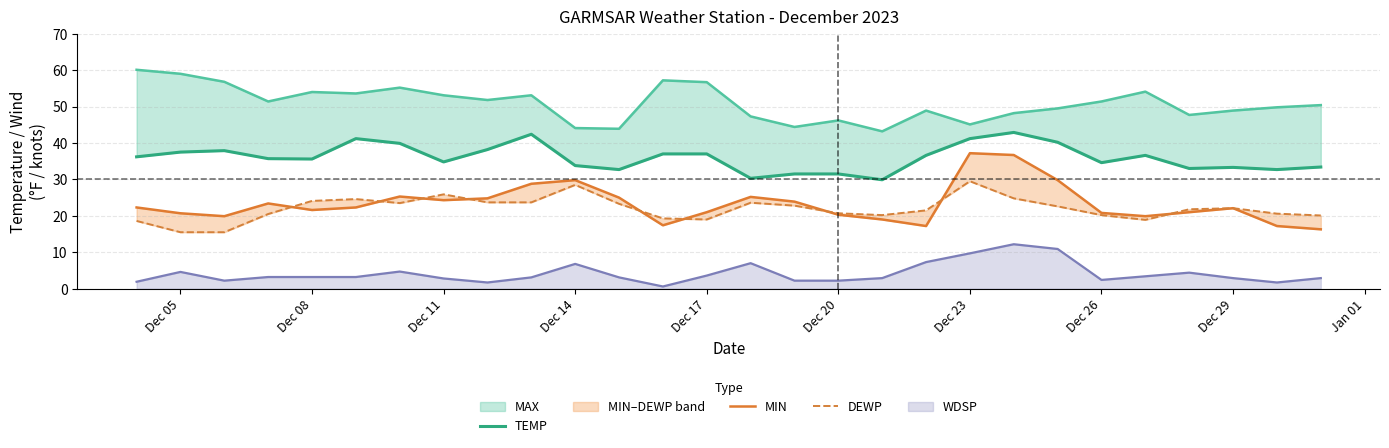

True or false: WDSP has a value of 1.2 at Dec 05.

False